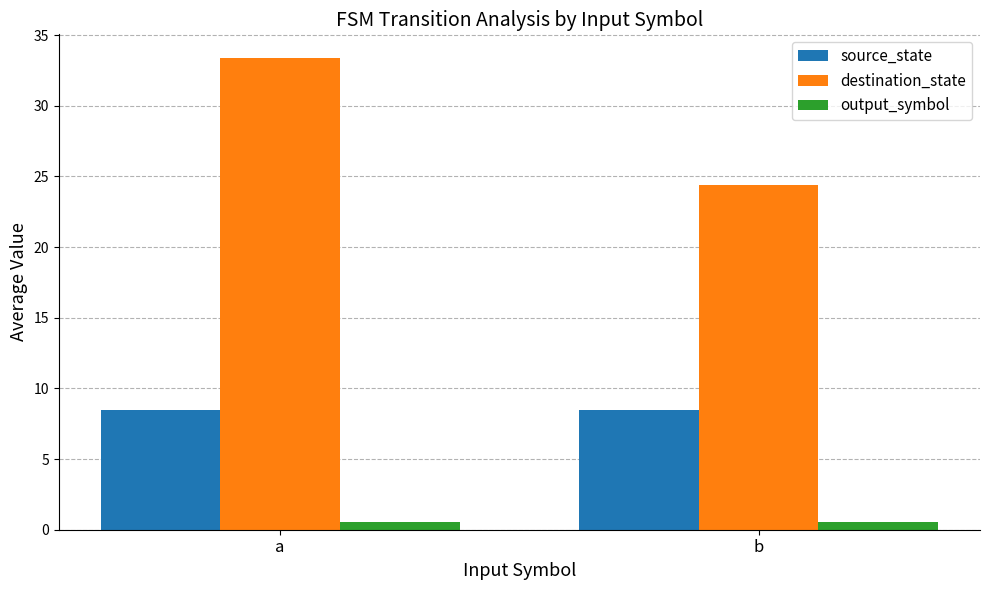

The source_state series shows 8.5 at a. True or false?

True